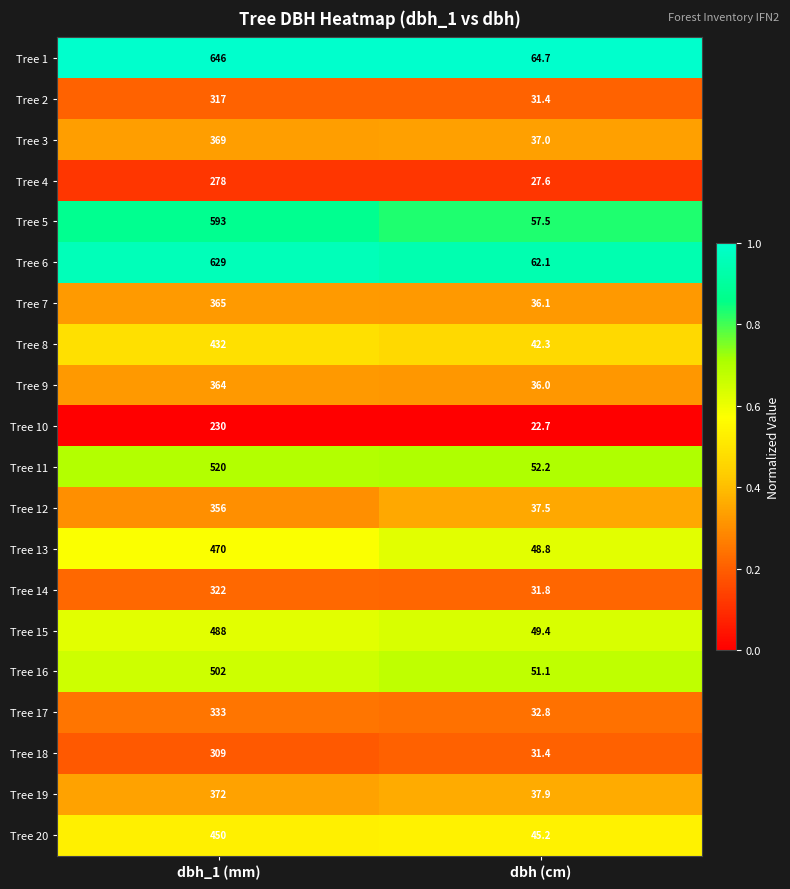

At which category is the sum across all series the highest?

dbh_1 (mm)